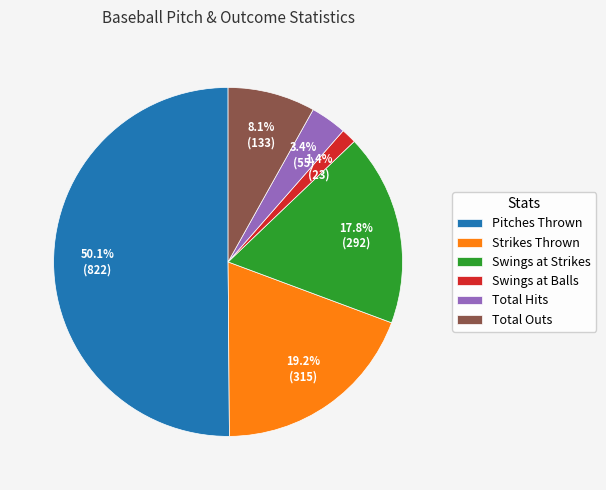

What is the largest slice in the pie chart?

Pitches Thrown